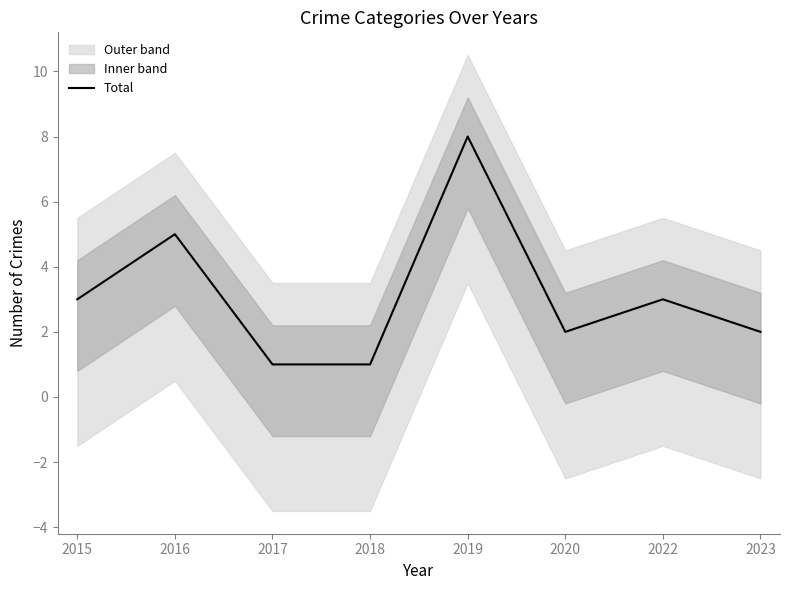

Is it true that the value at 2016 is 3?

False